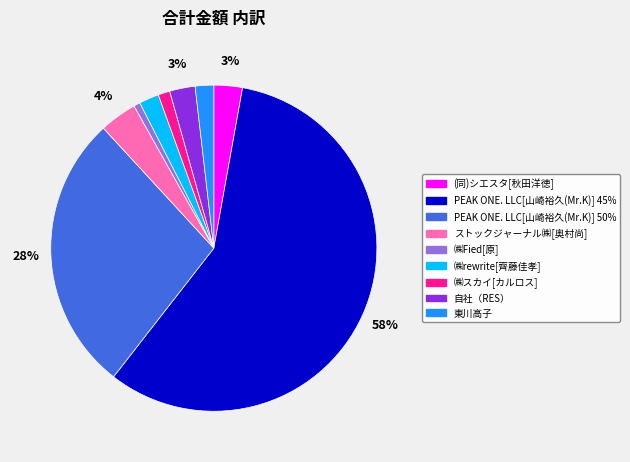

Which has a higher value, 自社（RES） or ㈱Fied[原]?

自社（RES）